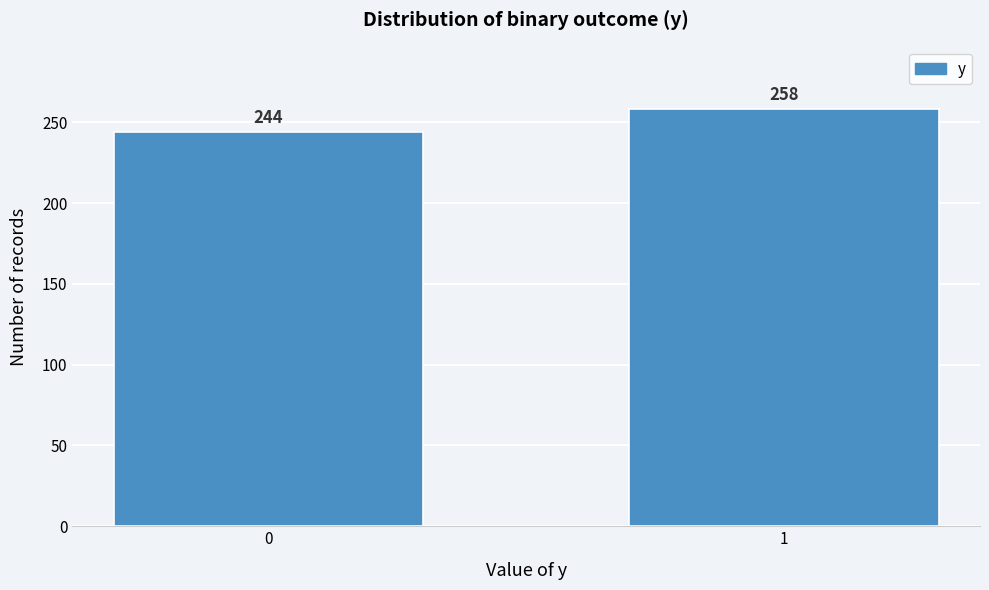

Reading left to right, transcribe all the data shown in this chart.

0=244	1=258